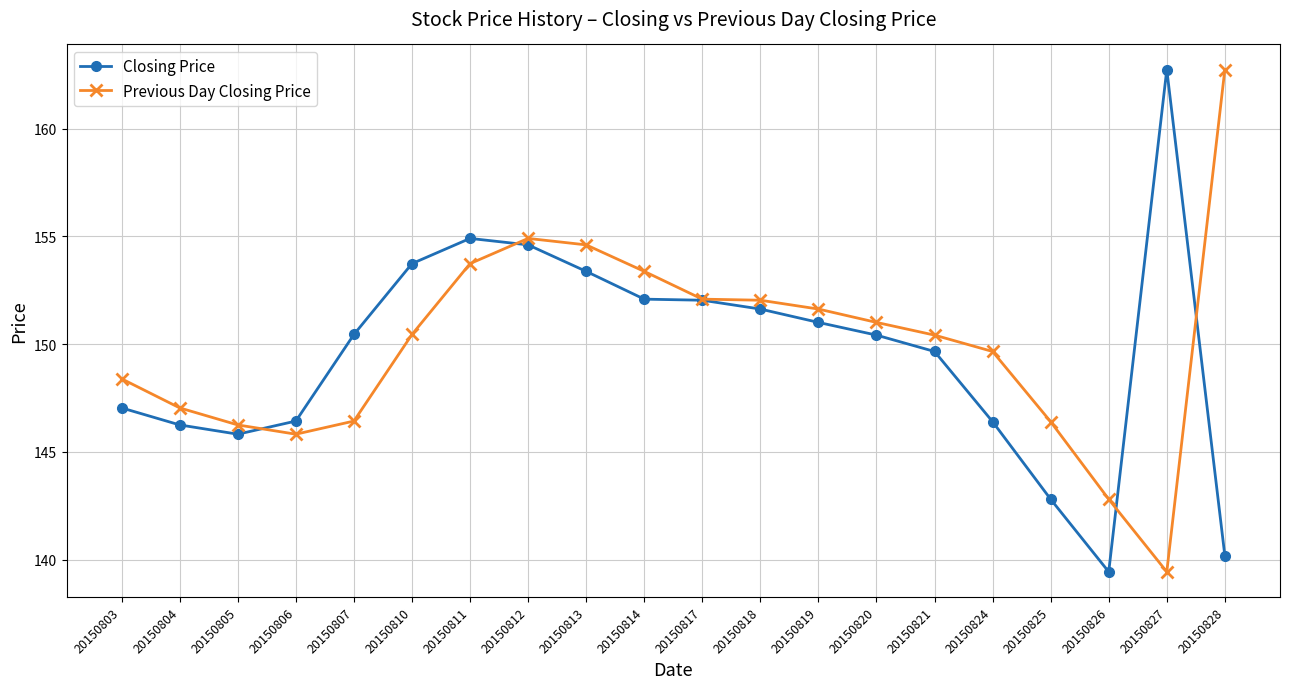

How many data points in Closing Price are less than 150?

9